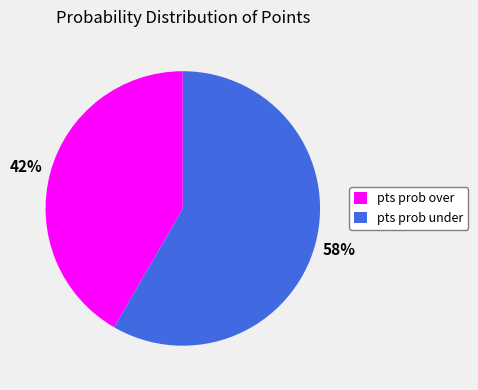

How many segments does this pie chart have?

2